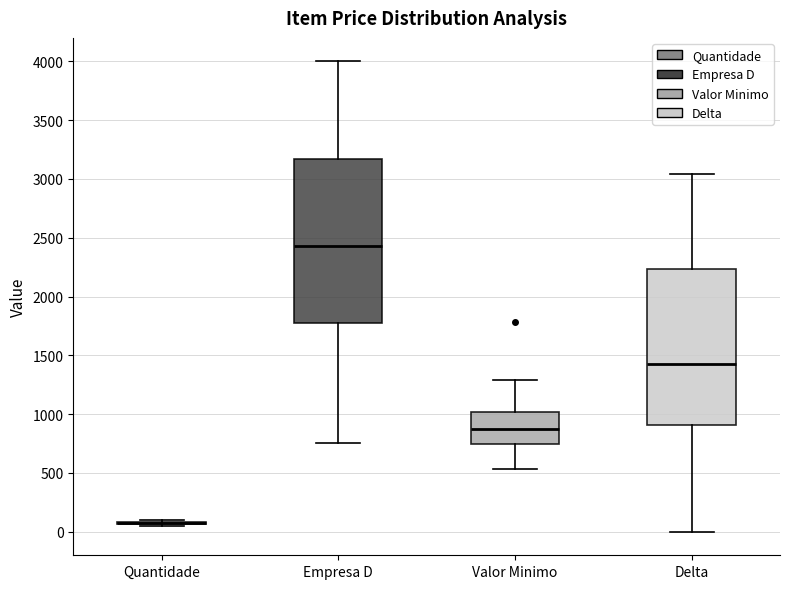

Reading left to right, read every box against the y-axis: the position of its median line, the range the box covers, and the ends of its whiskers. The values are not printed on the chart, so give them approximately, as read against the axis.

Quantidade: box collapsed to a line at 100, whiskers 50 to 100
Empresa D: median 2450, box 1800 to 3150, whiskers 750 to 4000
Valor Minimo: median 900, box 750 to 1000, whiskers 550 to 1300
Delta: median 1450, box 900 to 2250, whiskers 0 to 3050